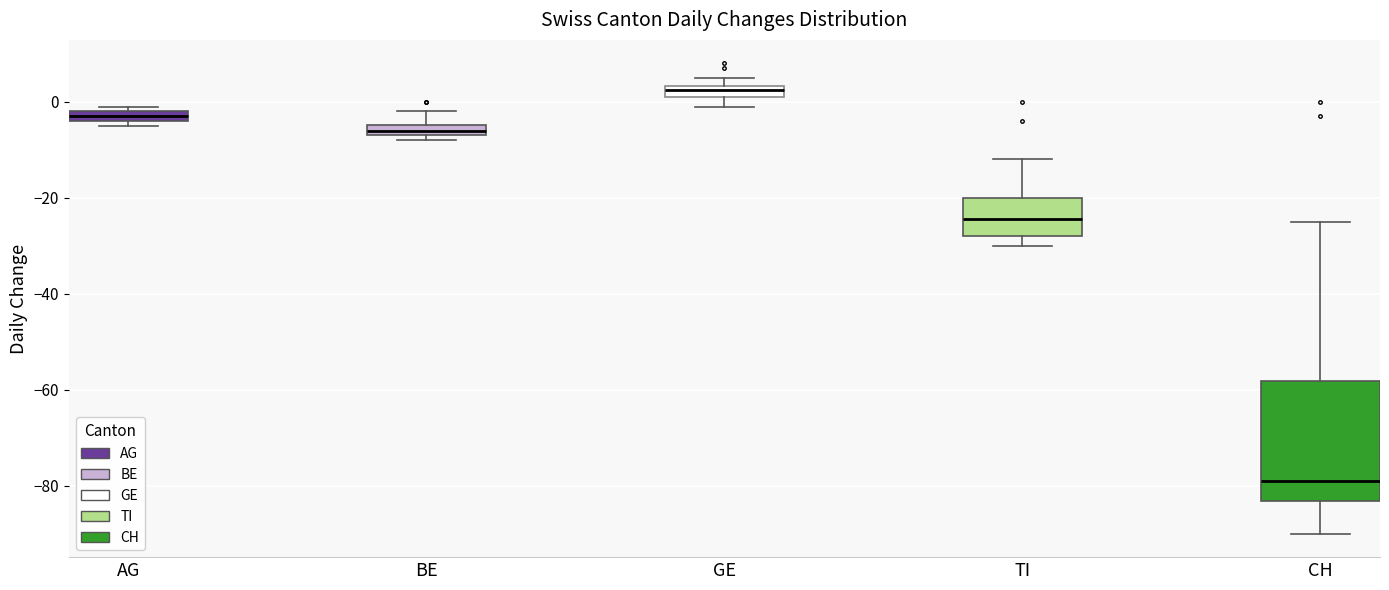

Which box is the tallest, from its lower edge to its upper edge?

CH